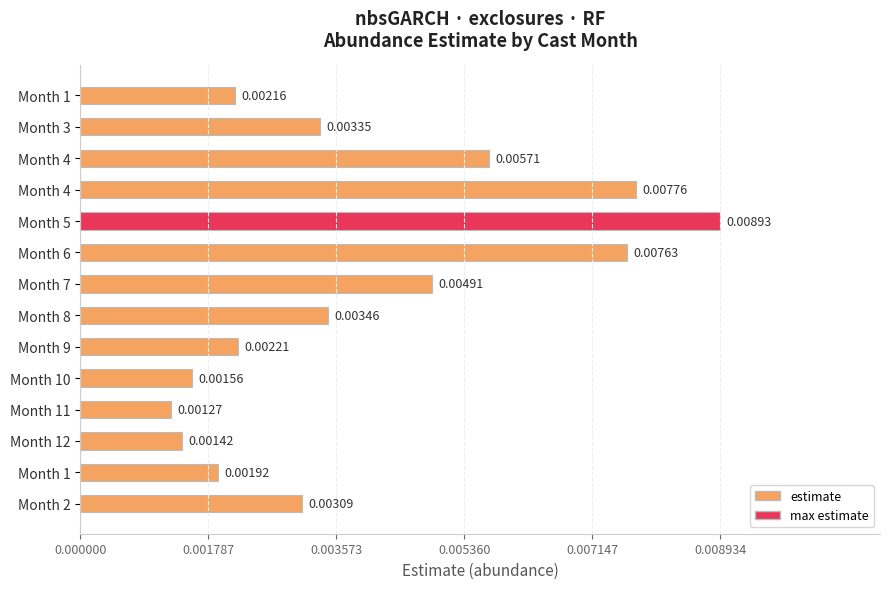

Which label corresponds to the smallest value in the chart?

Month 11